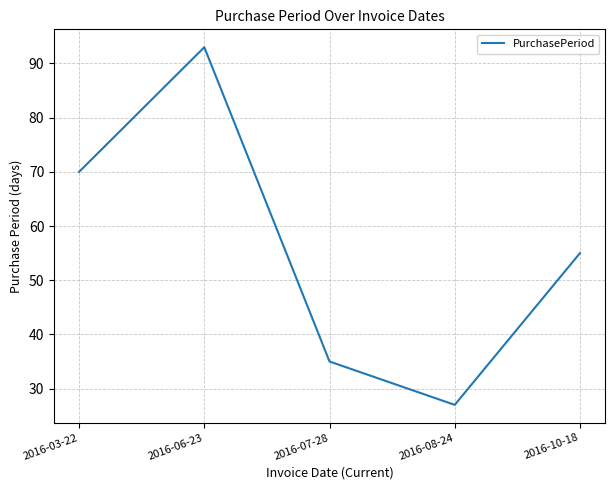

True or false: the data shows 57 at 2016-07-28.

False